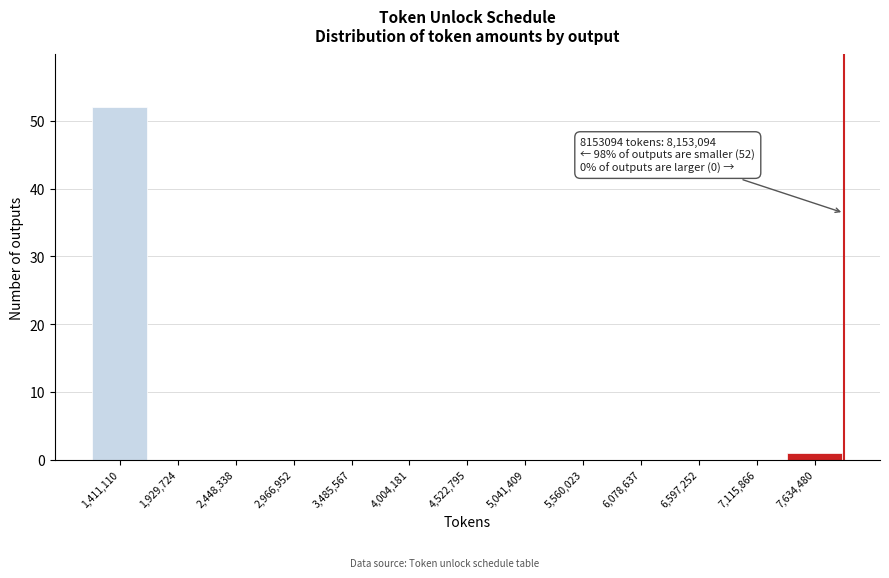

Reading right to left, transcribe all the data shown in this chart.

7,634,480=1	7,115,866=0	6,597,252=0	6,078,637=0	5,560,023=0	5,041,409=0	4,522,795=0	4,004,181=0	3,485,567=0	2,966,952=0	2,448,338=0	1,929,724=0	1,411,110=52